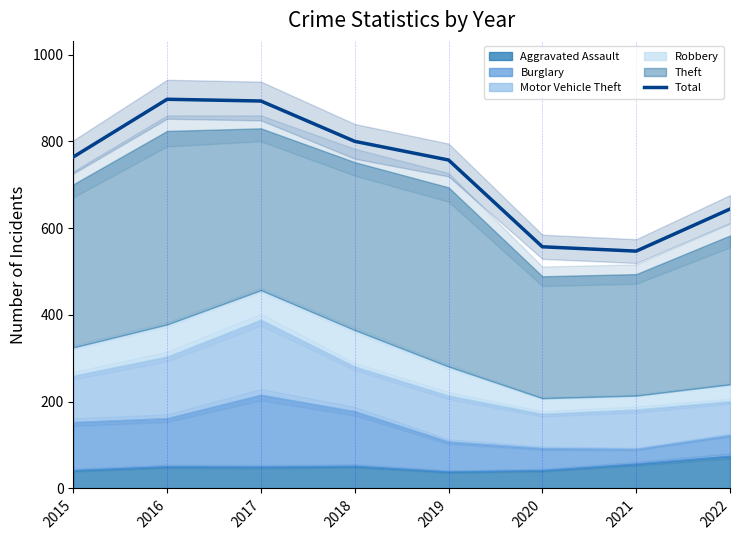

Reading left to right, transcribe all the data shown in this chart.

764	897	893	800	757	557	547	644